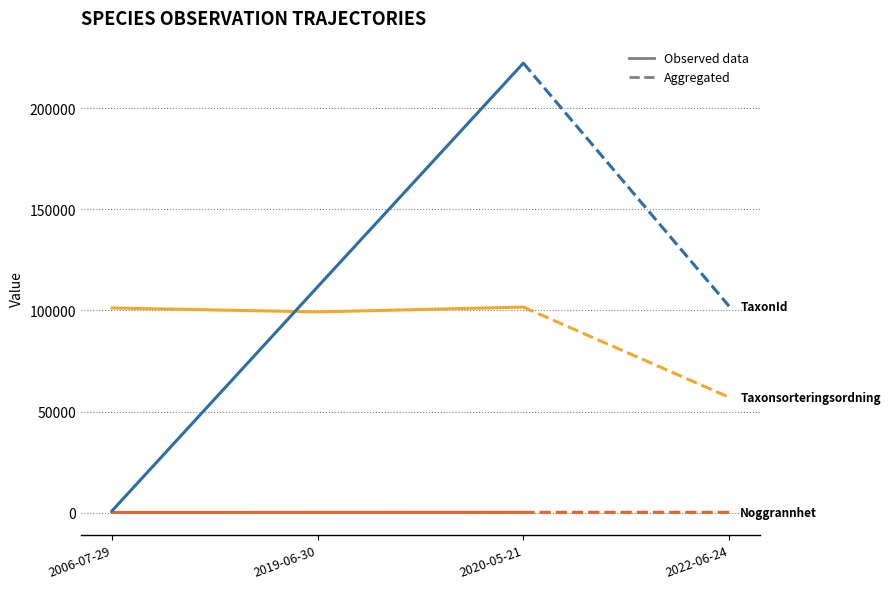

Which category has the highest value across all series?

2020-05-21